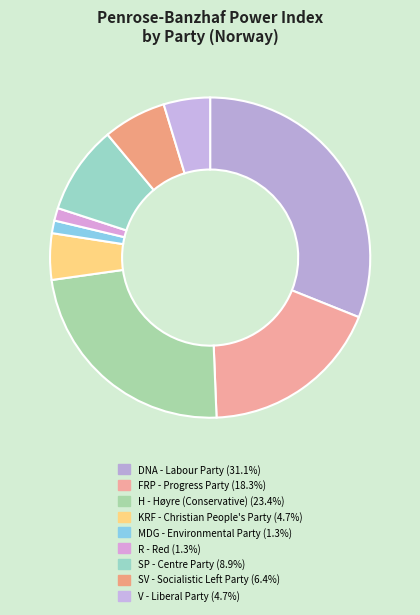

To the nearest percent, what is the combined percentage of FRP - Progress Party and H - Høyre (Conservative)?

42%